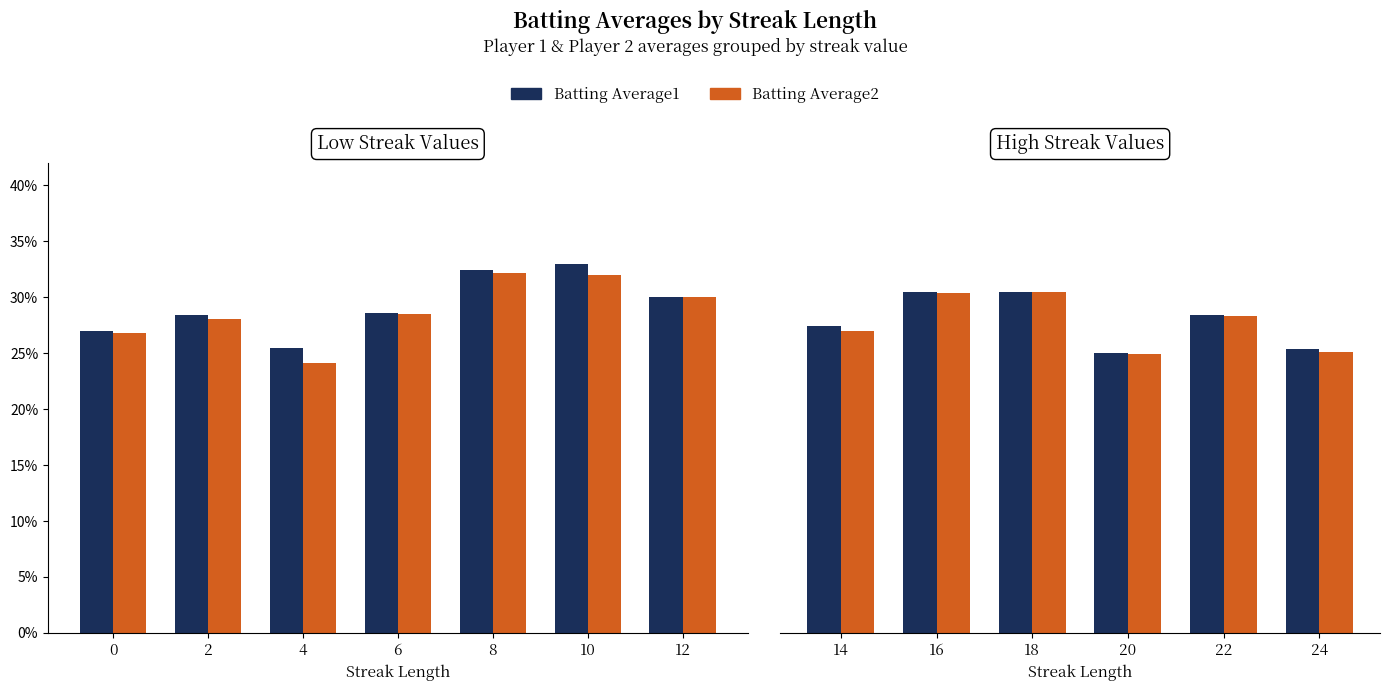

How many bars are there in each group?

2